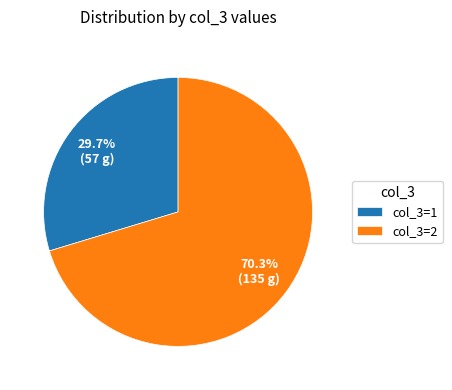

Which slice represents more than half of the pie?

col_3=2